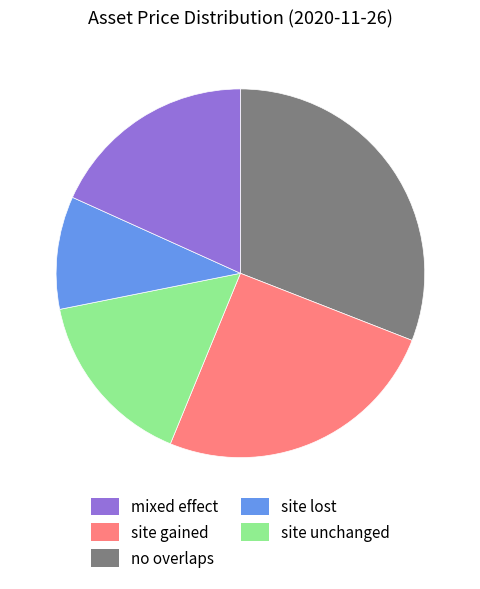

Is there a majority slice in this chart?

No